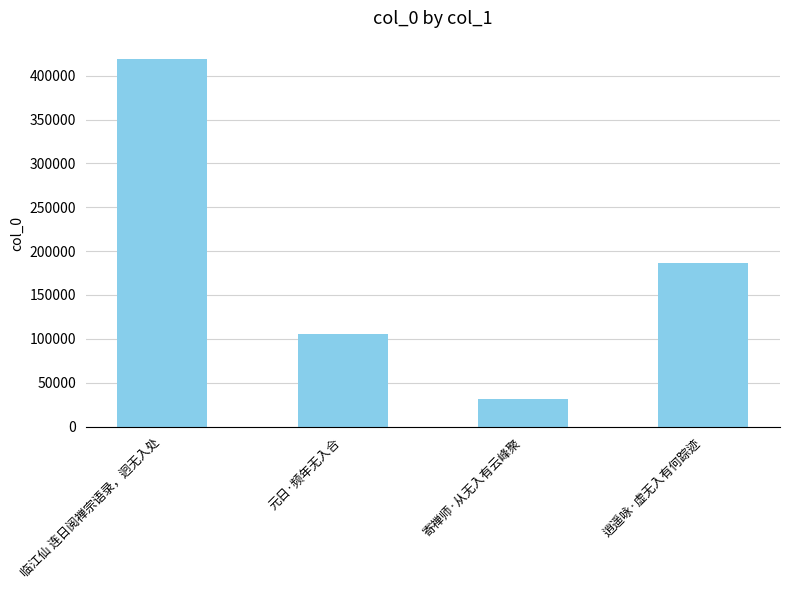

What is the smallest value displayed?

31436